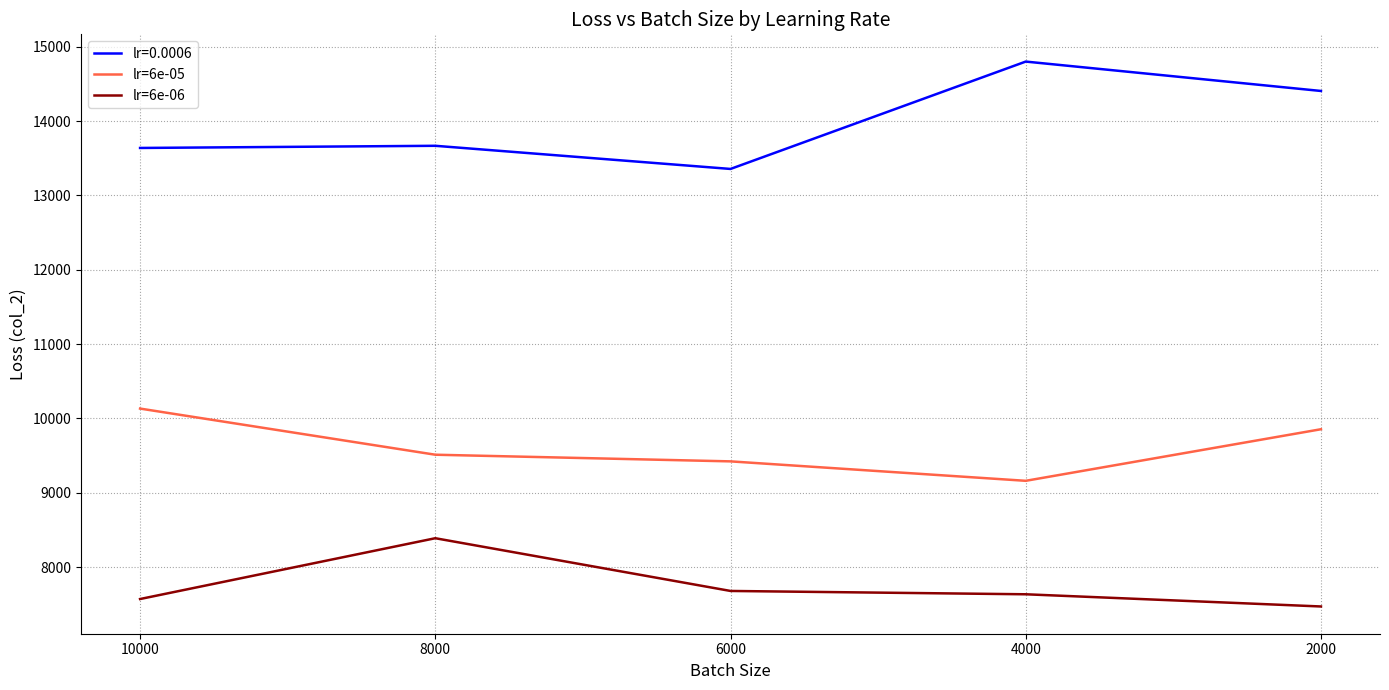

At which category is the sum across all series the highest?

8000